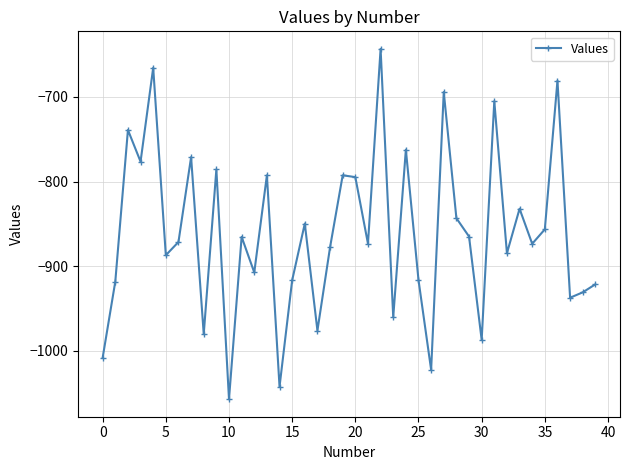

How many interior local peaks (higher than both neighbors) does the data have?

14